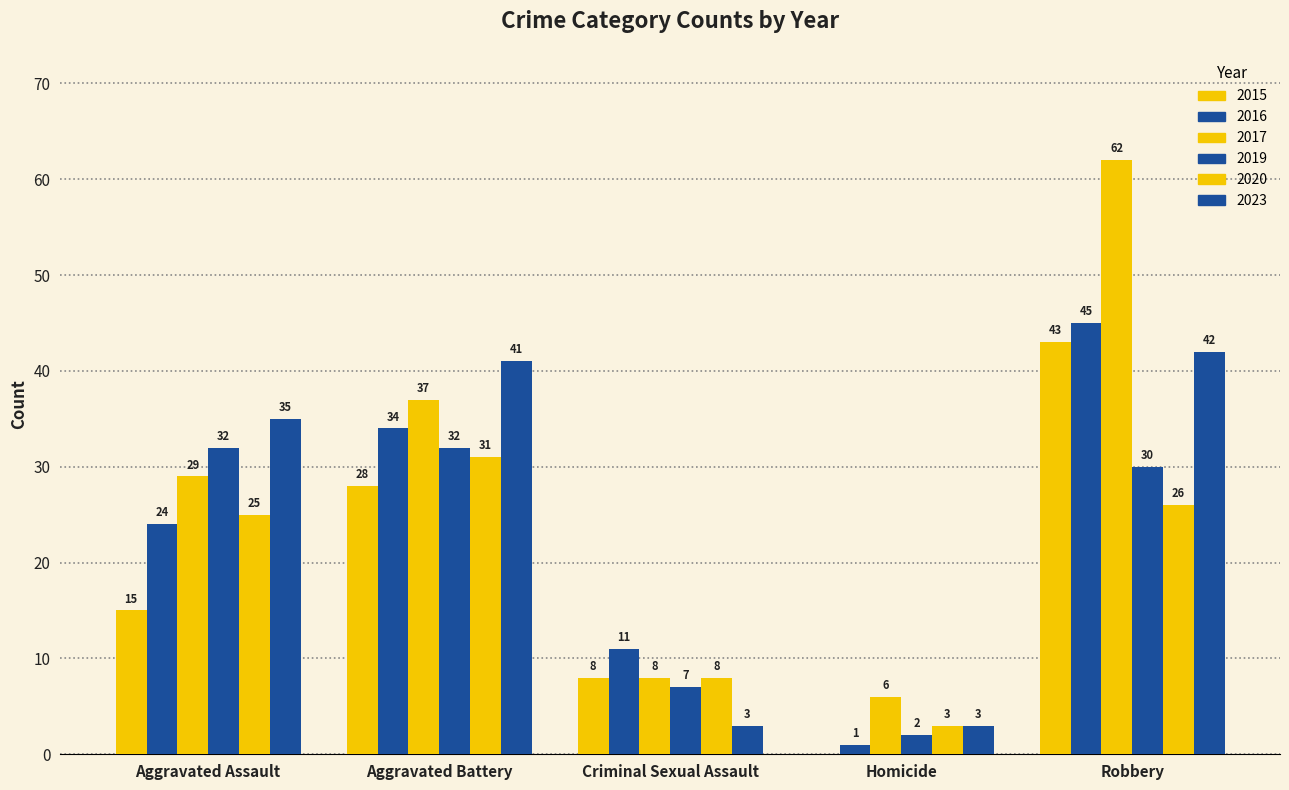

How many categories are shown in the chart?

5